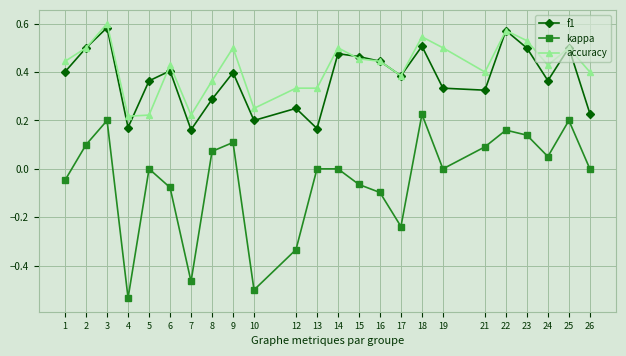

Is it true that kappa equals -0.3 at 10?

False